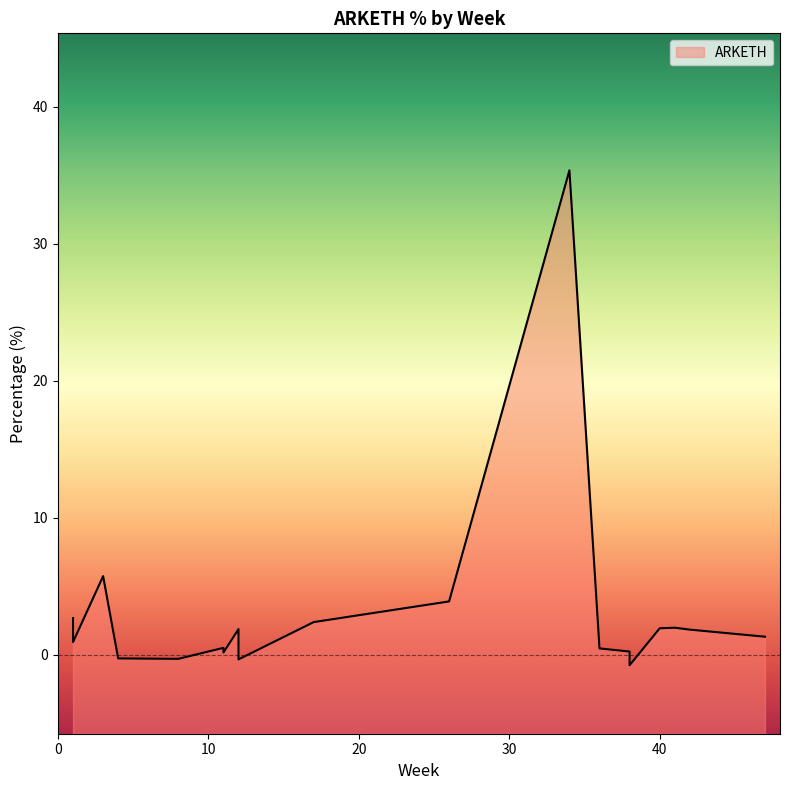

What is the change in value from 34 to 38?

-36.1